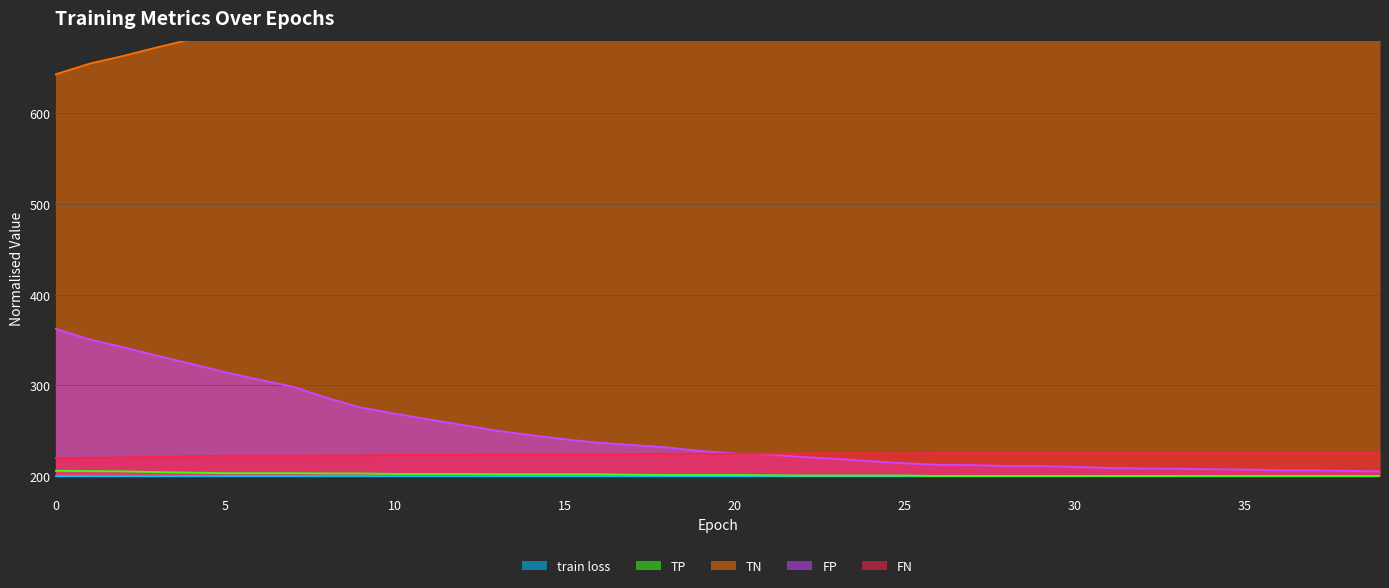

Is the value of TP at 37 greater than the value of FN at 18?

No